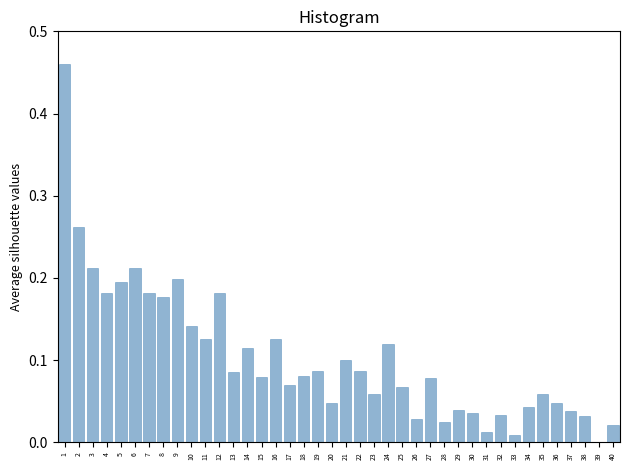

True or false: the data shows 0.0 at 34.

True